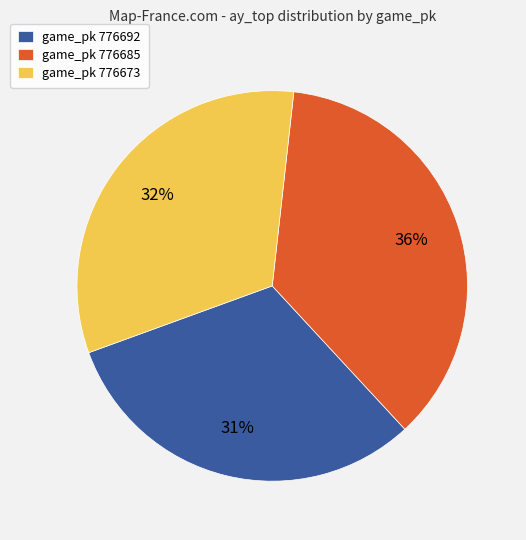

Is it true that game_pk 776685 is 43% of the pie?

False